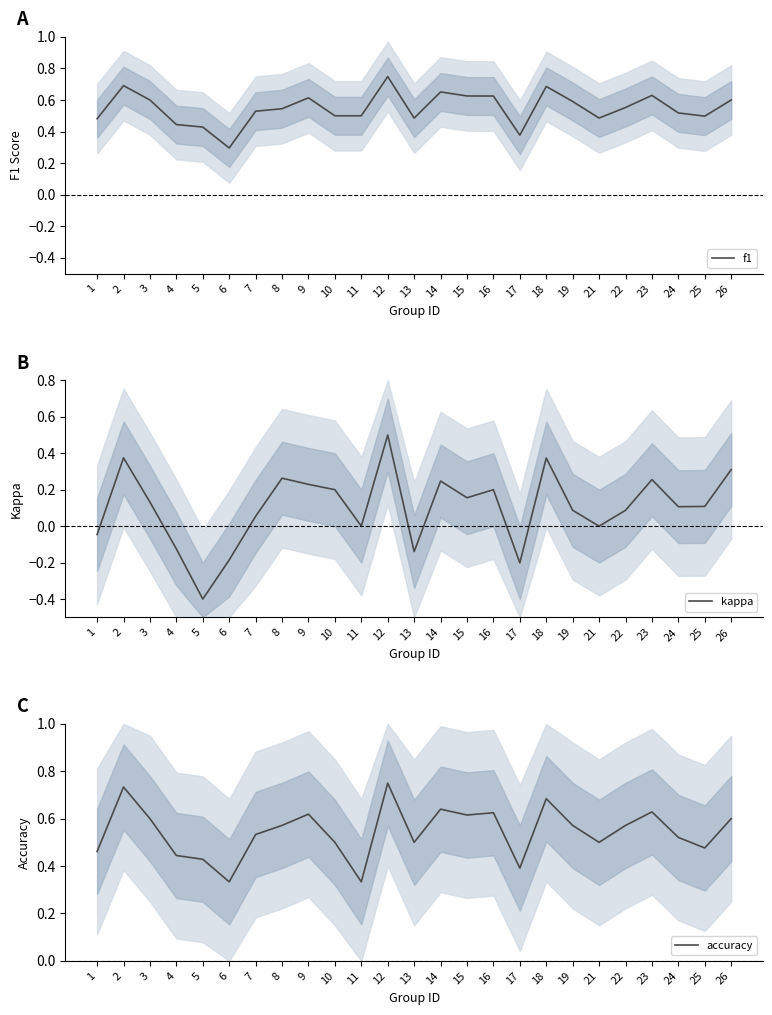

How many positive values does the kappa series have?

17